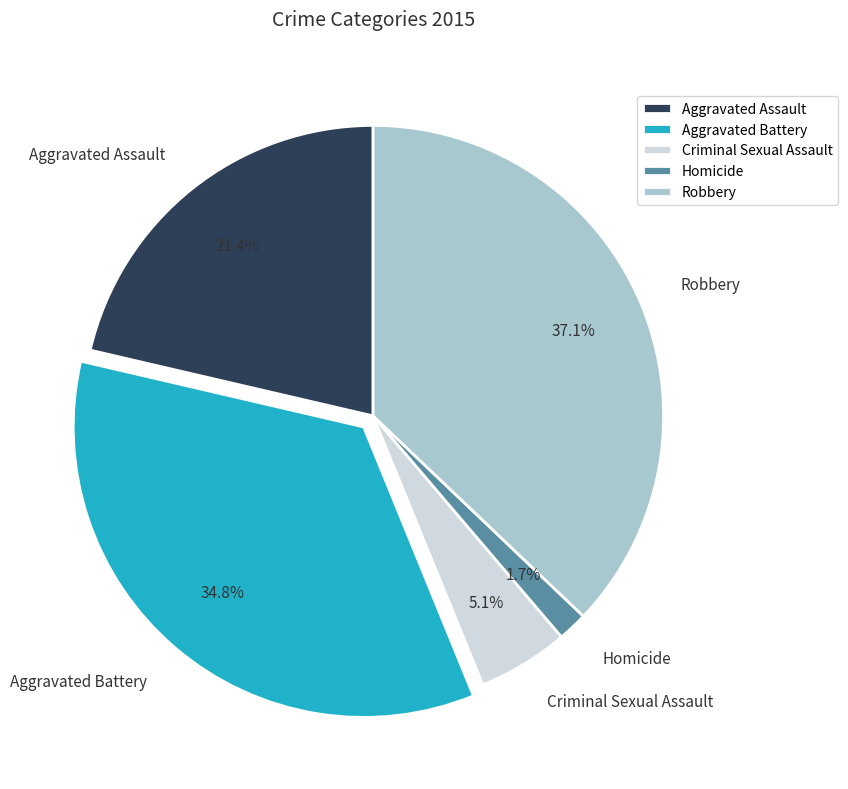

Rank the categories by value from lowest to highest.

Homicide, Criminal Sexual Assault, Aggravated Assault, Aggravated Battery, Robbery